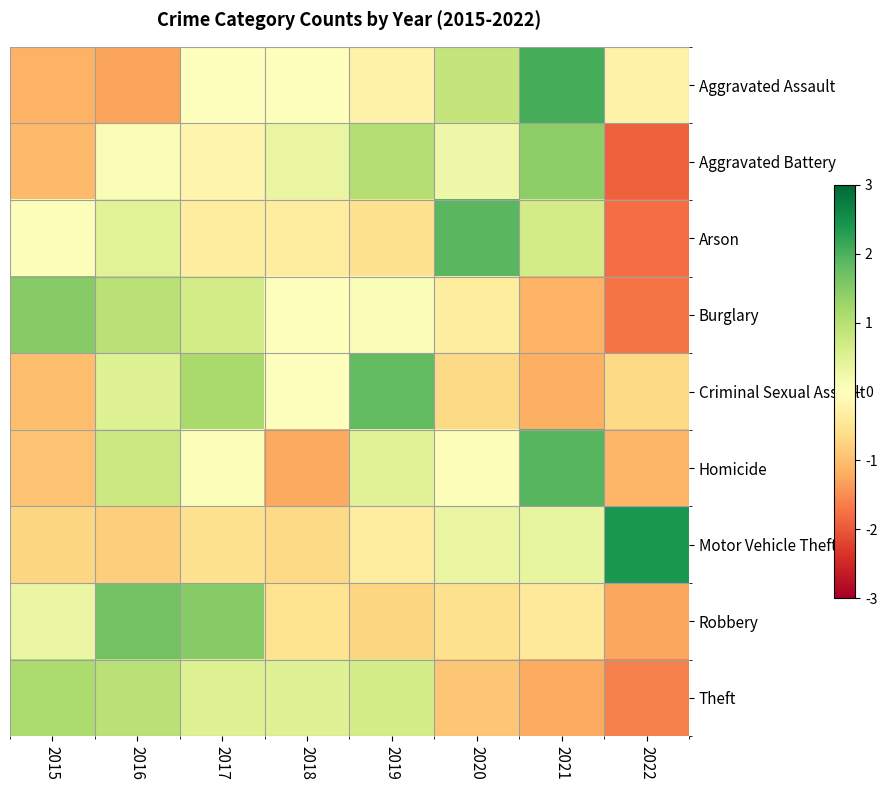

Which series changed the most between 2015 and 2016?

Homicide